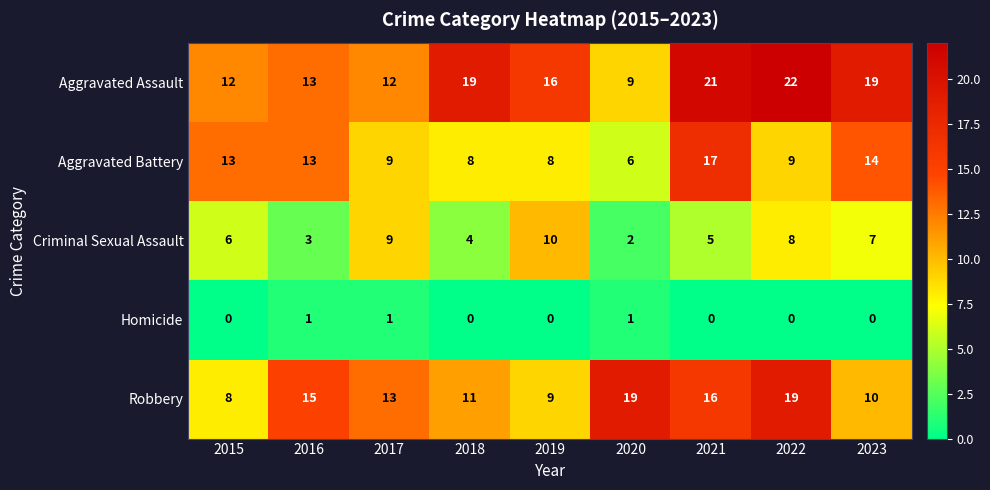

Where does the Robbery series first go above 13?

2016